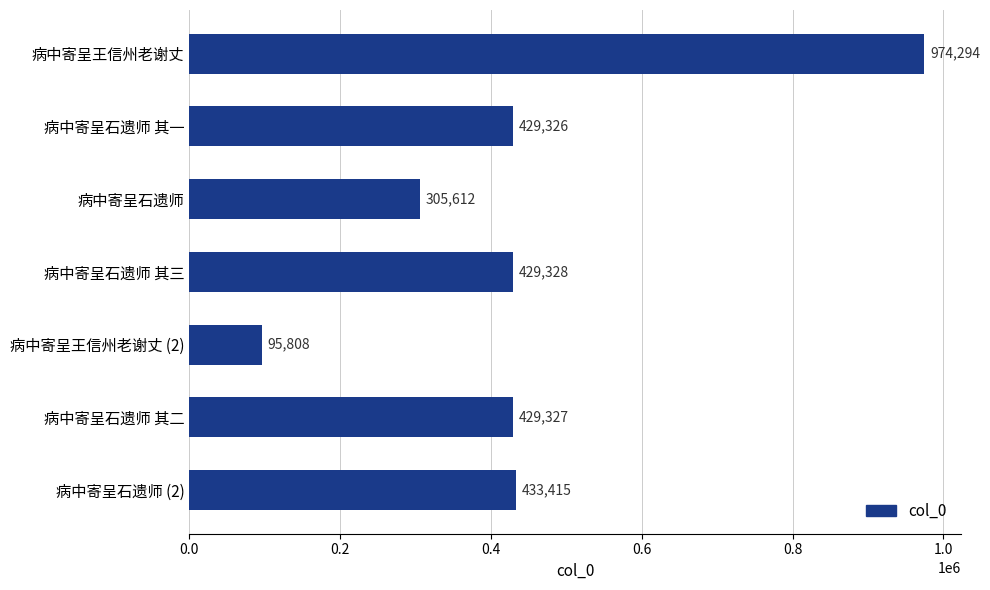

Does the chart contain any negative values?

No